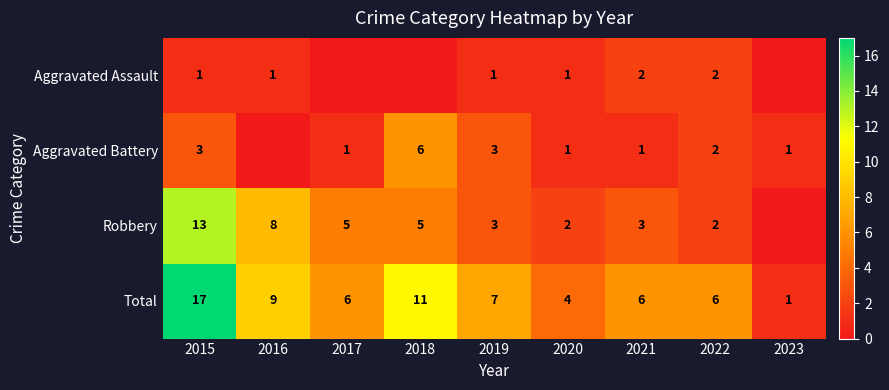

Rank the categories by Aggravated Battery value from lowest to highest.

2016, 2017, 2020, 2021, 2023, 2022, 2015, 2019, 2018